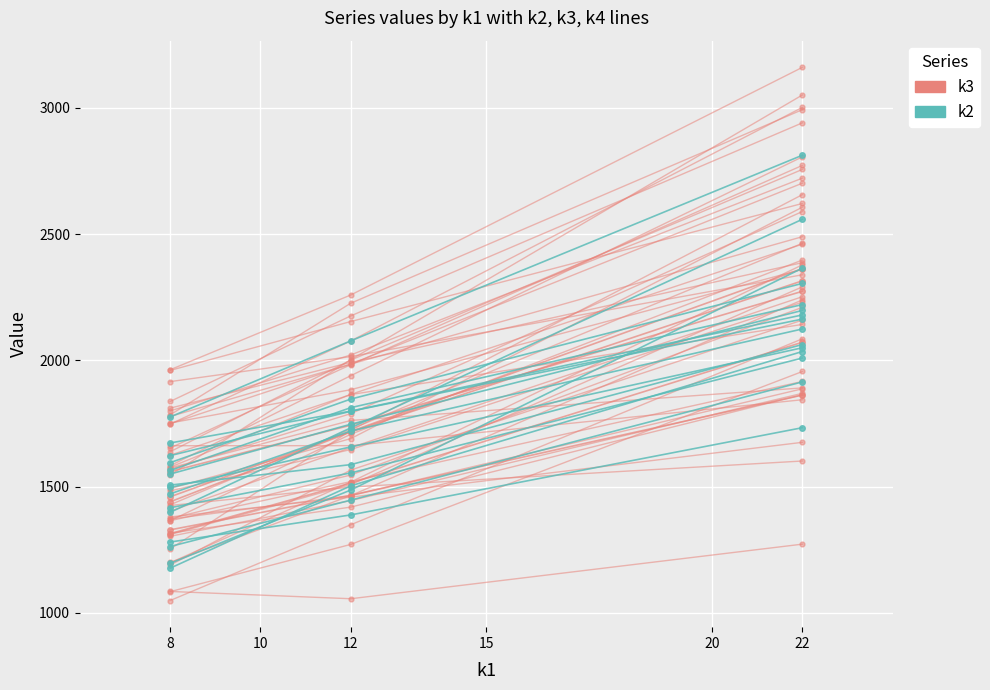

Which category has the lowest value across all series?

8